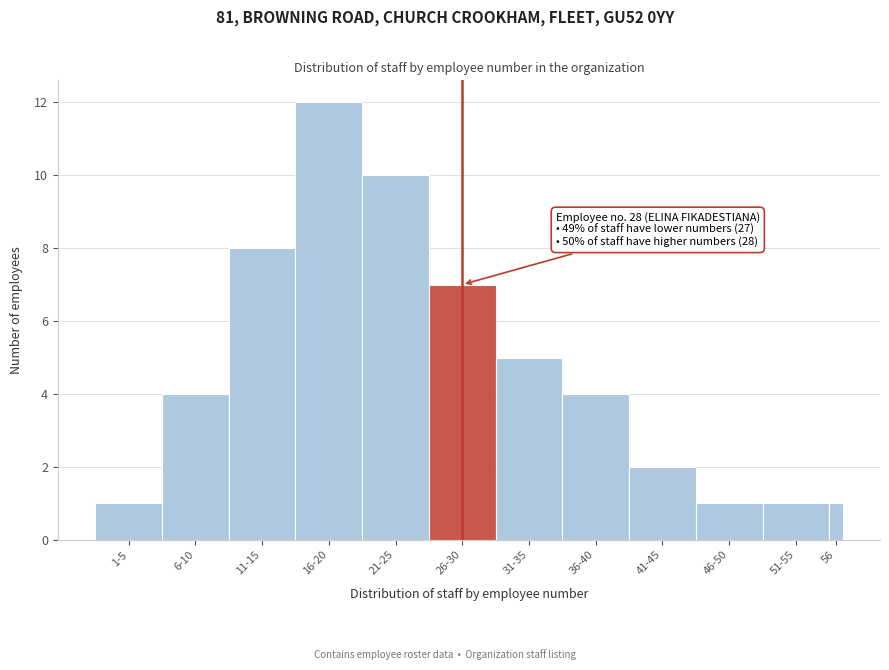

Reading left to right, list all the values displayed in this chart.

1	4	8	12	10	7	5	4	2	1	1	1